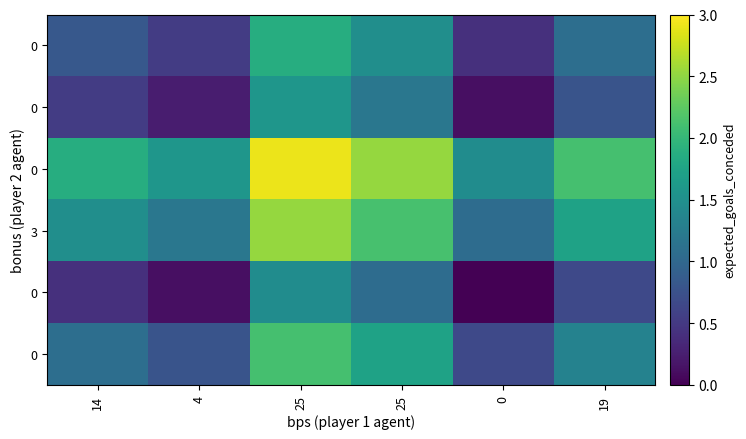

Count the number of data series in this chart.

6